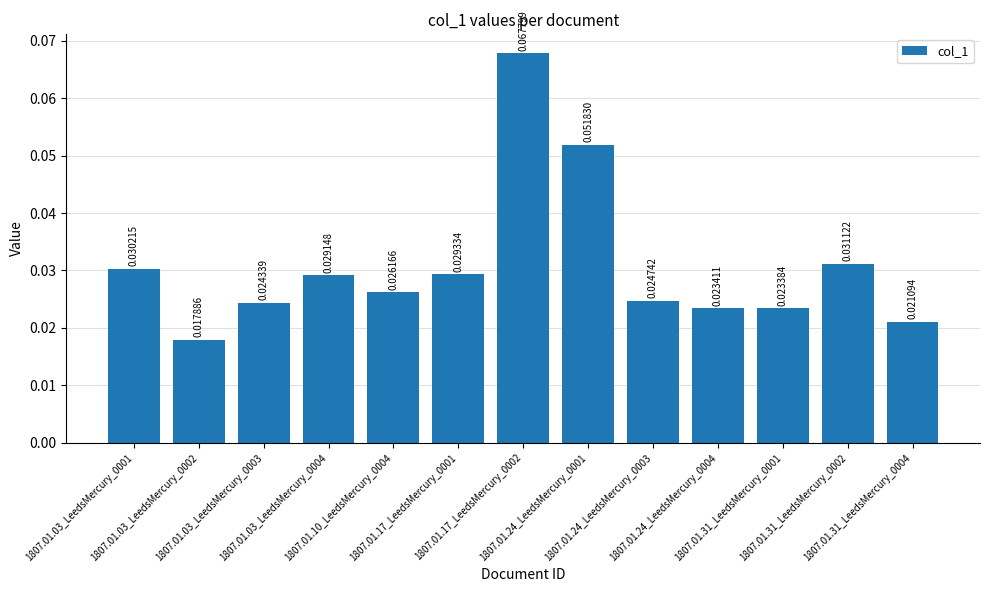

How many distinct data groups are displayed?

1